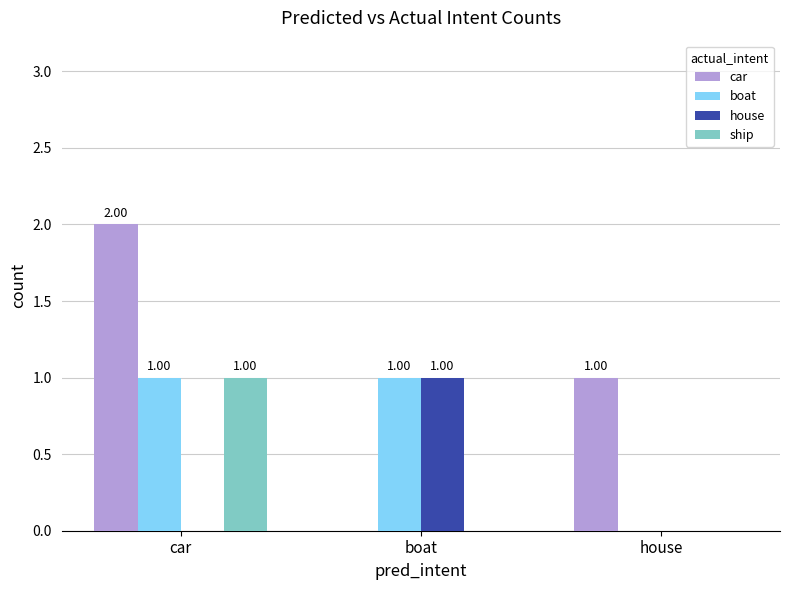

Which series has the largest total across all categories?

car